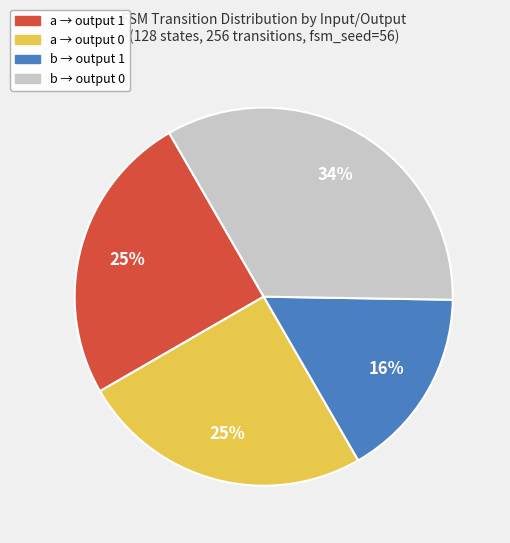

How many slices are in this pie chart?

4